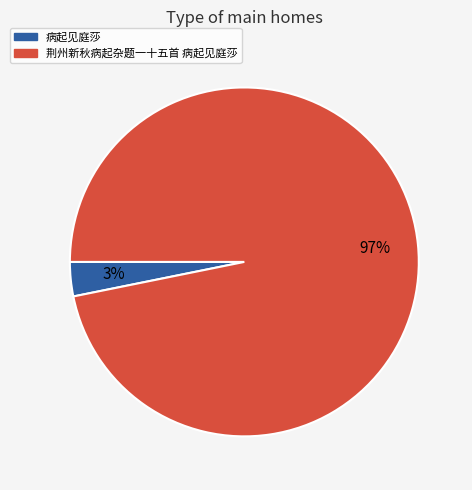

How many segments does this pie chart have?

2